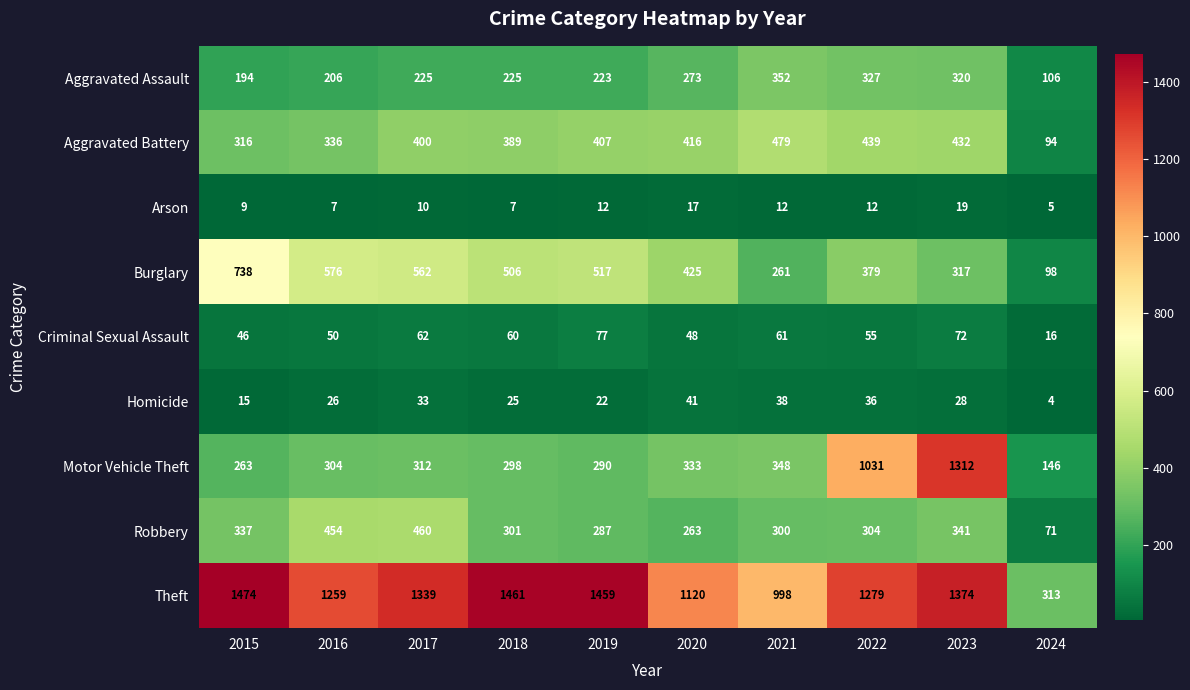

What is the difference between the Aggravated Battery values at 2016 and 2019?

71